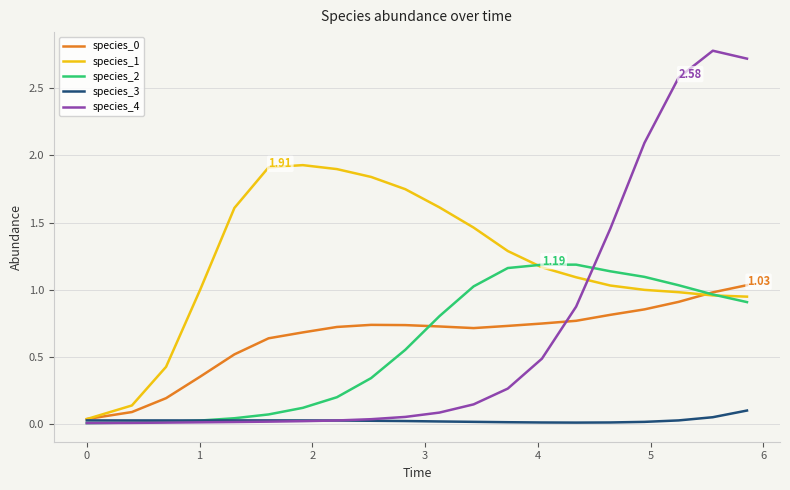

Which series has the widest spread of values?

species_4